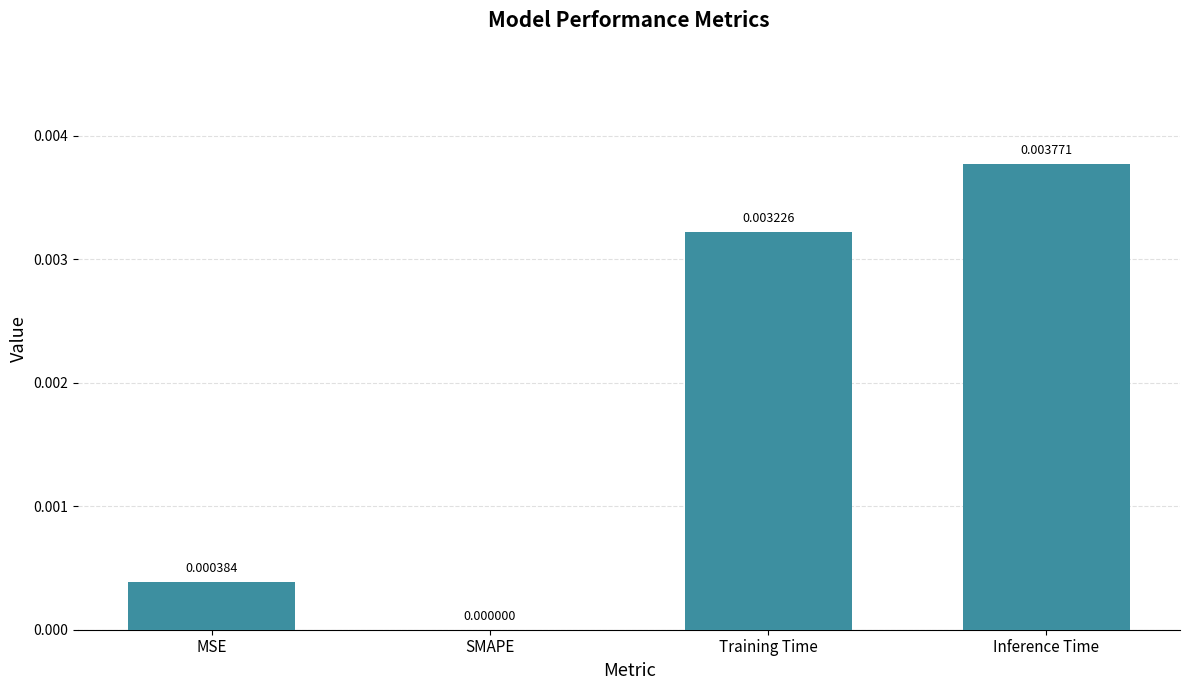

Which label corresponds to the largest value in the chart?

Inference Time